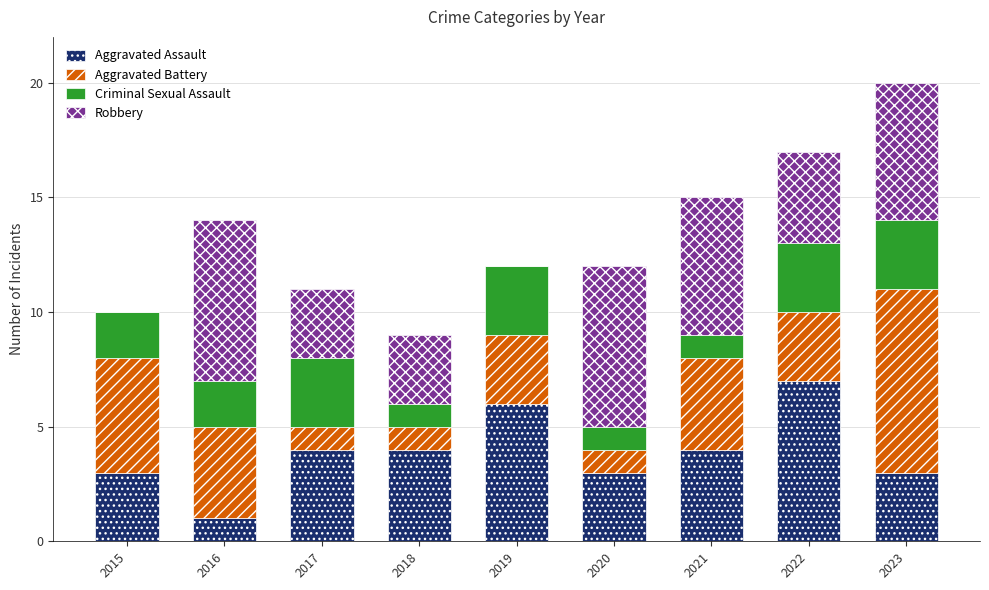

What is the total value across all series at 2016?

14